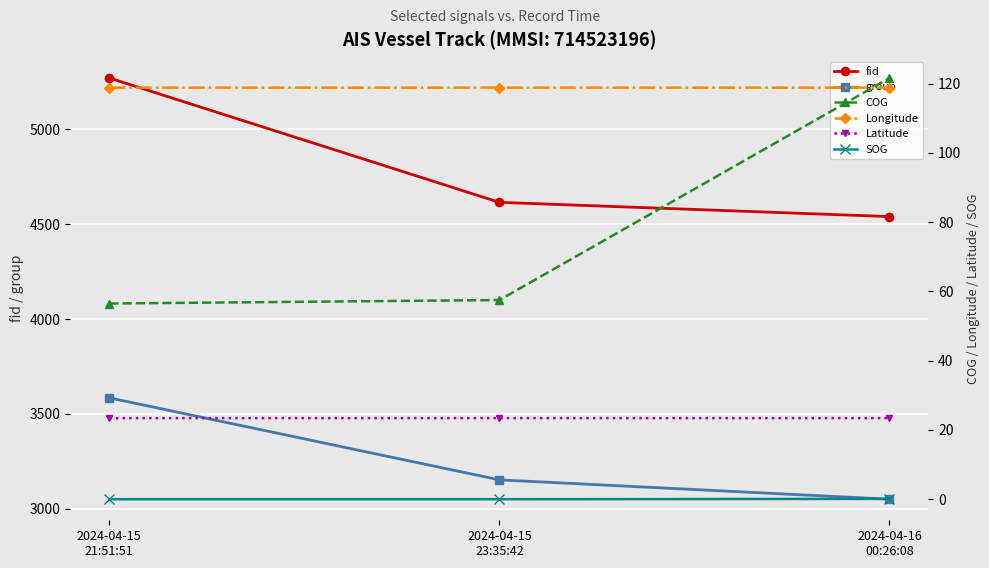

What is the value of the Latitude point at the 3rd from the left?

23.4